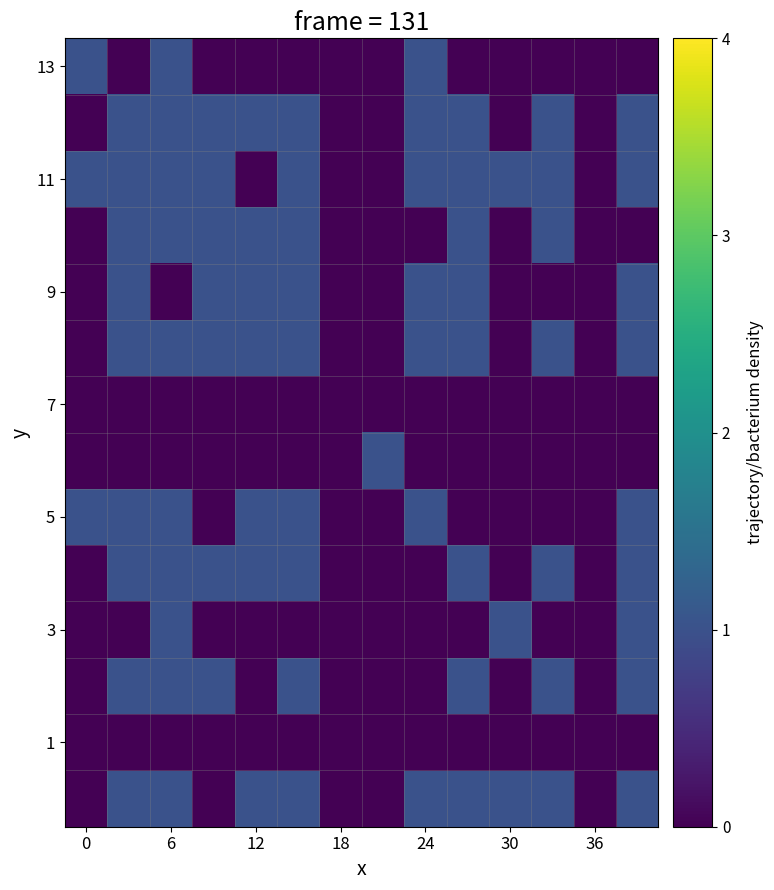

Which series has the widest spread of values?

13